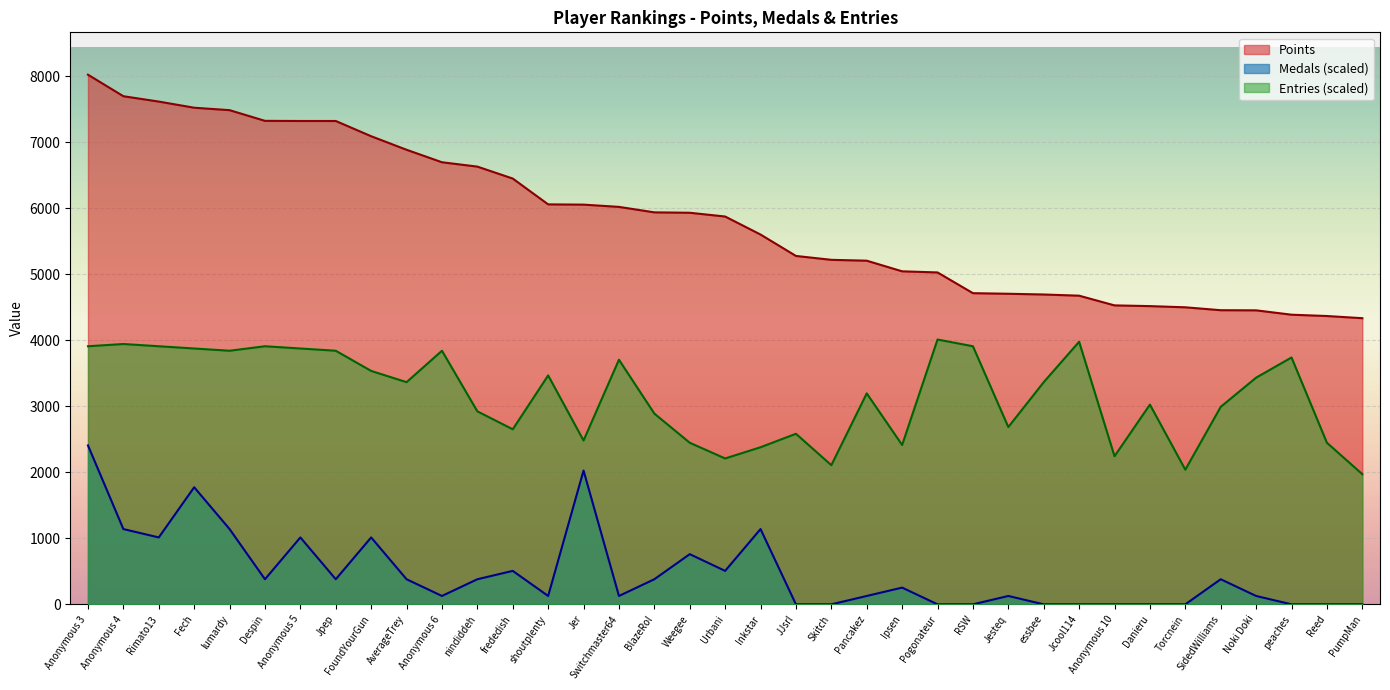

True or false: Medals has more than 1 points higher than both neighbors.

True